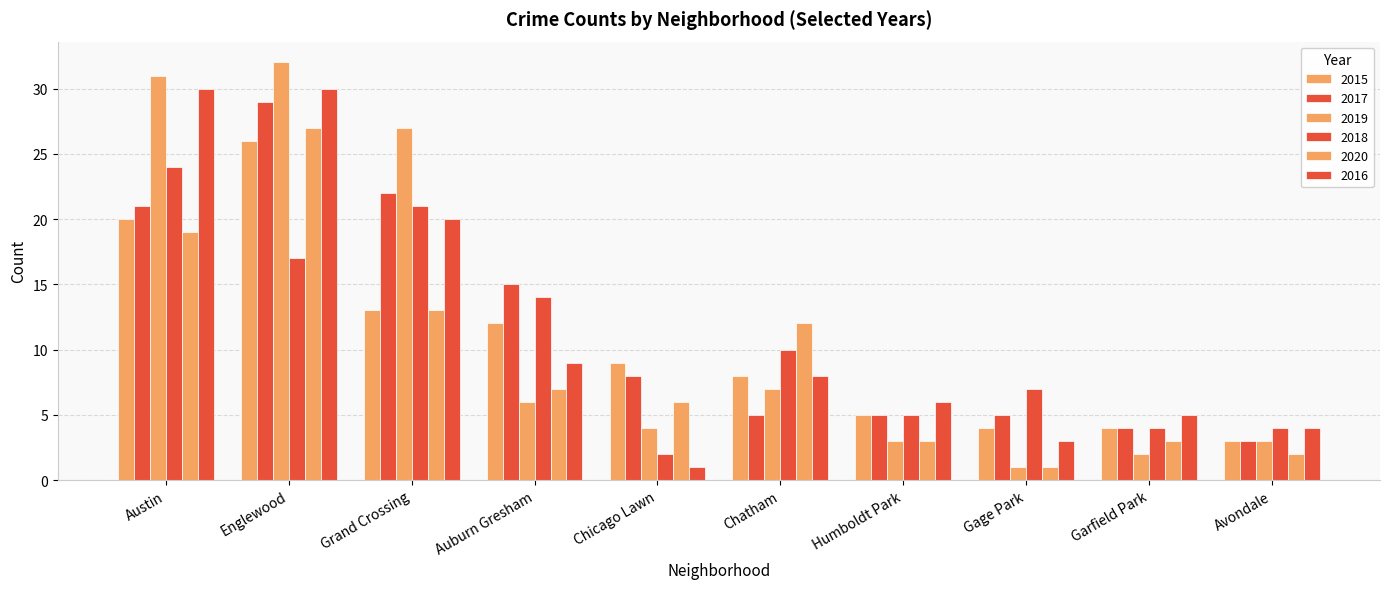

What is the sum of all 2015 values?

104